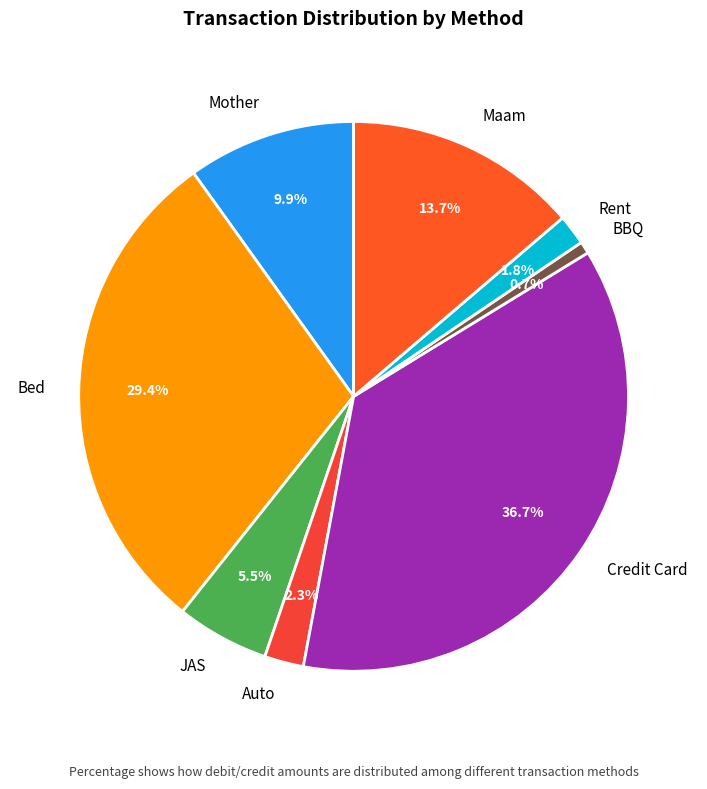

Does any single category account for the majority?

No